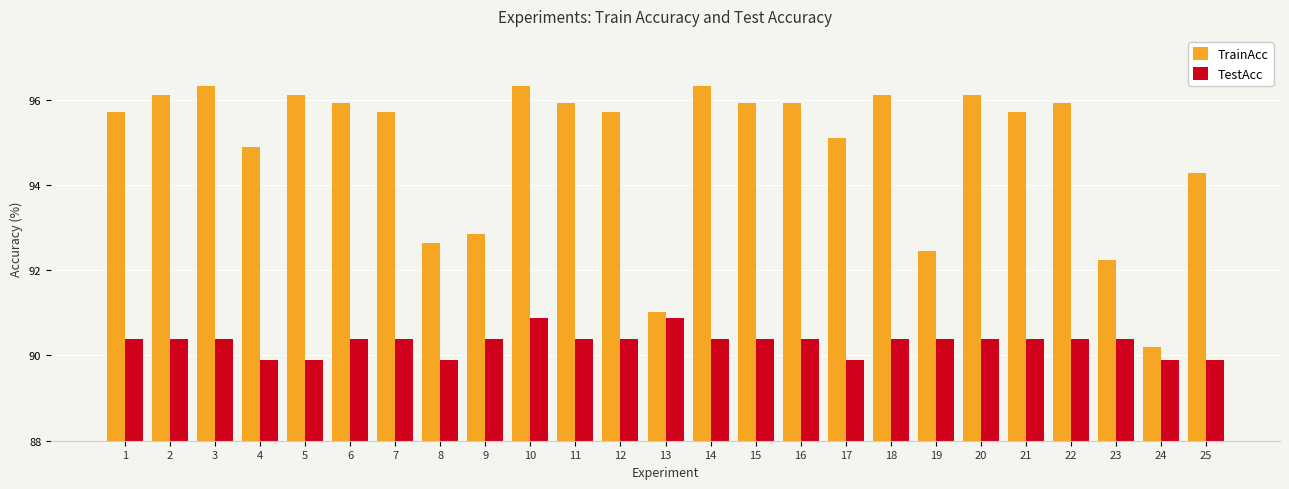

The TrainAcc series shows 92.7 at 8. True or false?

True